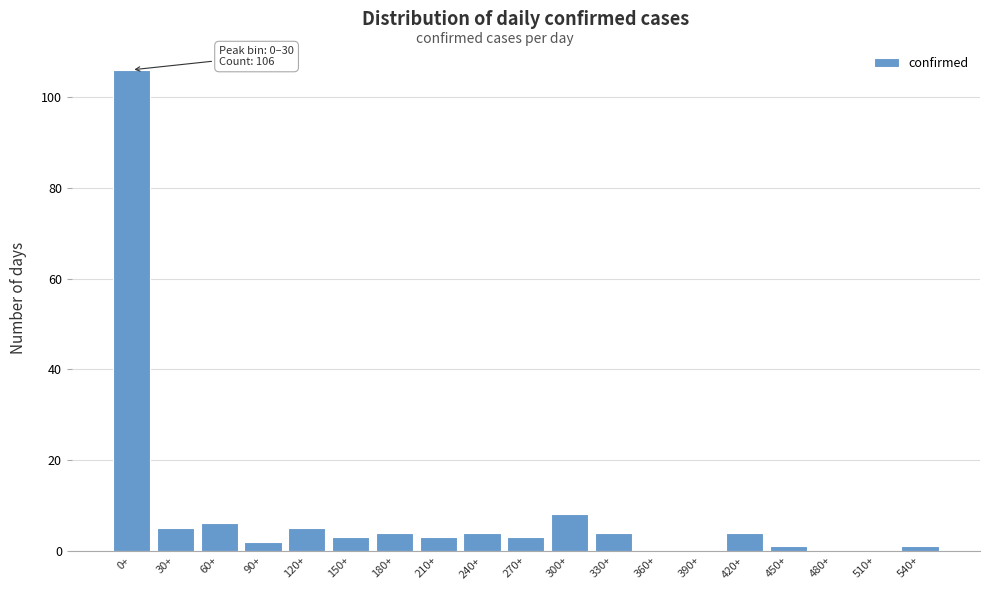

Reading left to right, extract all data points from this chart.

0+=106	30+=5	60+=6	90+=2	120+=5	150+=3	180+=4	210+=3	240+=4	270+=3	300+=8	330+=4	360+=0	390+=0	420+=4	450+=1	480+=0	510+=0	540+=1